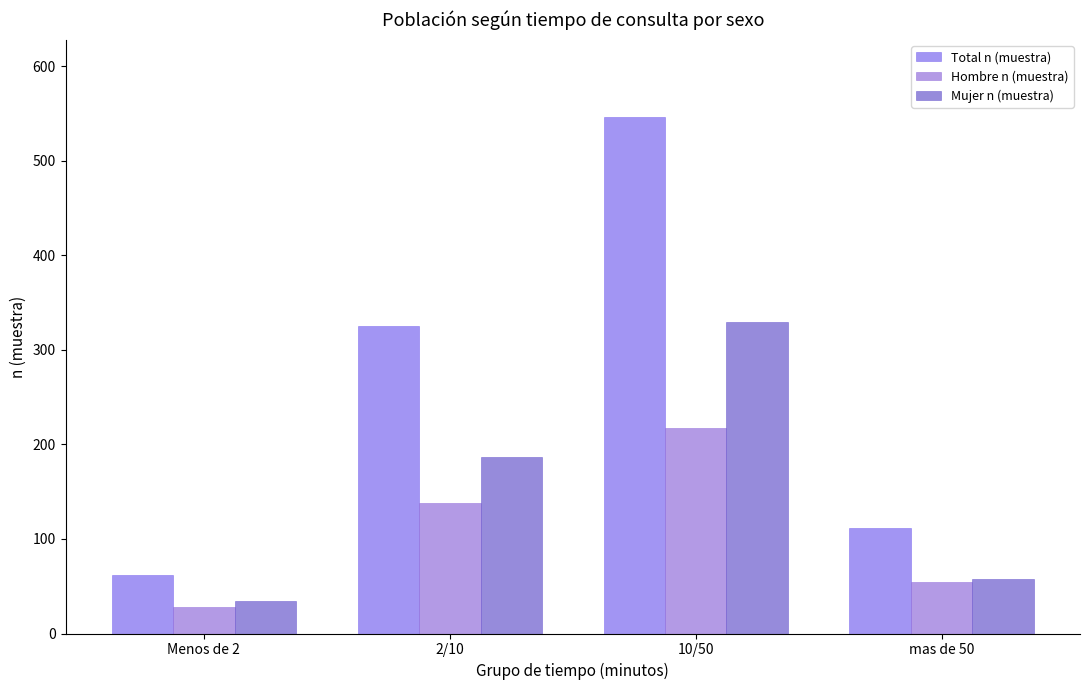

What is the difference between the Hombre n (muestra) values at Menos de 2 and mas de 50?

26